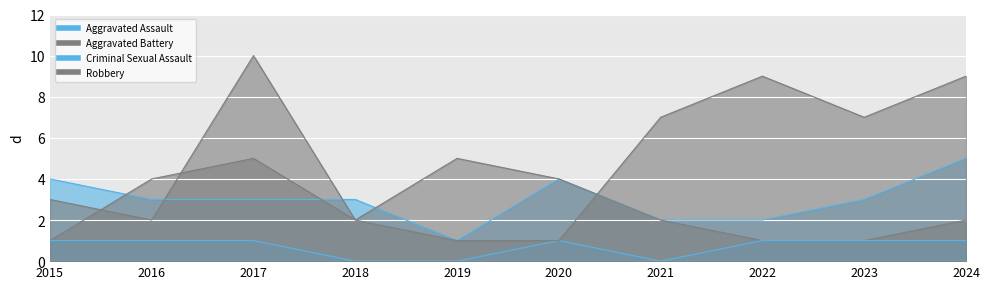

What value does the Aggravated Assault series have at 2017?

3